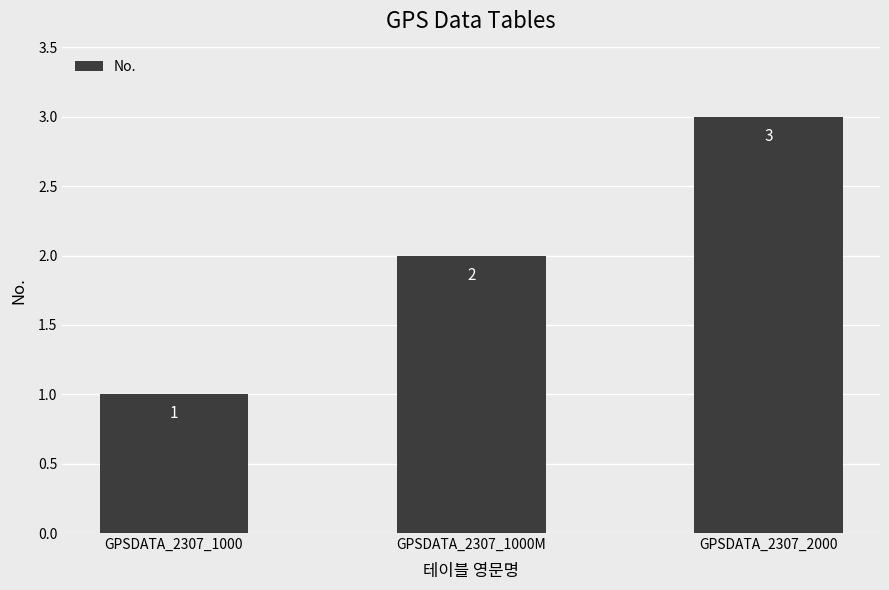

List the labels in order of value, smallest first.

GPSDATA_2307_1000, GPSDATA_2307_1000M, GPSDATA_2307_2000